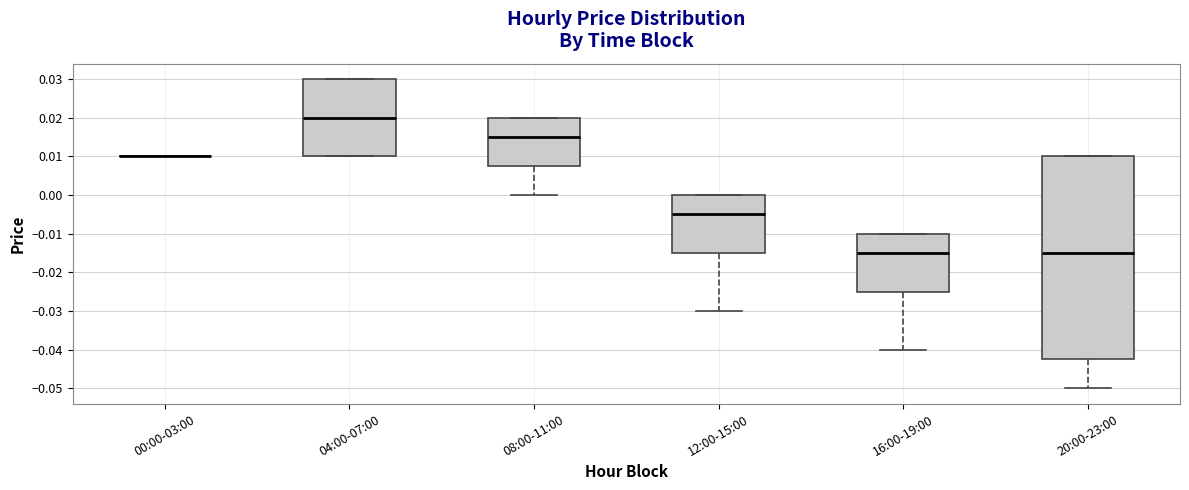

Comparing the boxes themselves (not the whiskers), which one is the tallest?

20:00-23:00